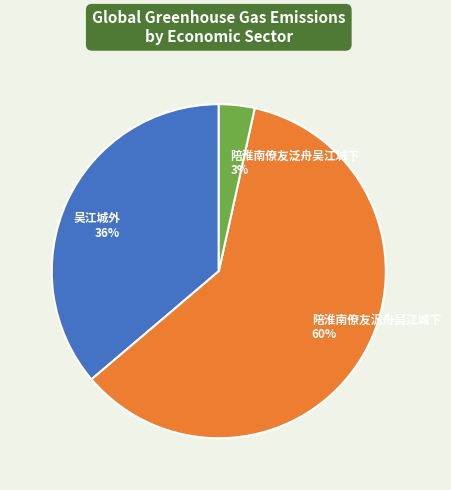

The 陪淮南僚友泛舟吴江城下 slice represents 3% of the pie. True or false?

True